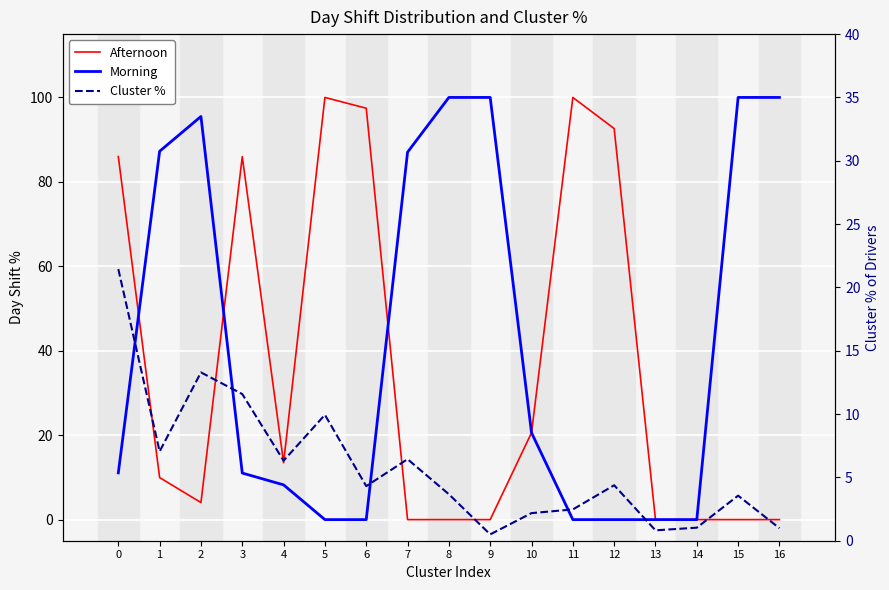

Reading left to right, what are all the values shown in this chart?

Afternoon: 86.0	10.0	4.0	86.0	13.5	100.0	97.4	0.0	0.0	0.0	20.6	100.0	92.6	0.0	0.0	0.0	0.0
Morning: 11.1	87.2	95.5	11.0	8.2	0.0	0.0	87.0	100.0	100.0	20.6	0.0	0.0	0.0	0.0	100.0	100.0
Cluster %: 21.4	7.0	13.3	11.6	6.3	9.9	4.3	6.4	3.7	0.5	2.2	2.5	4.4	0.8	1.0	3.6	1.0